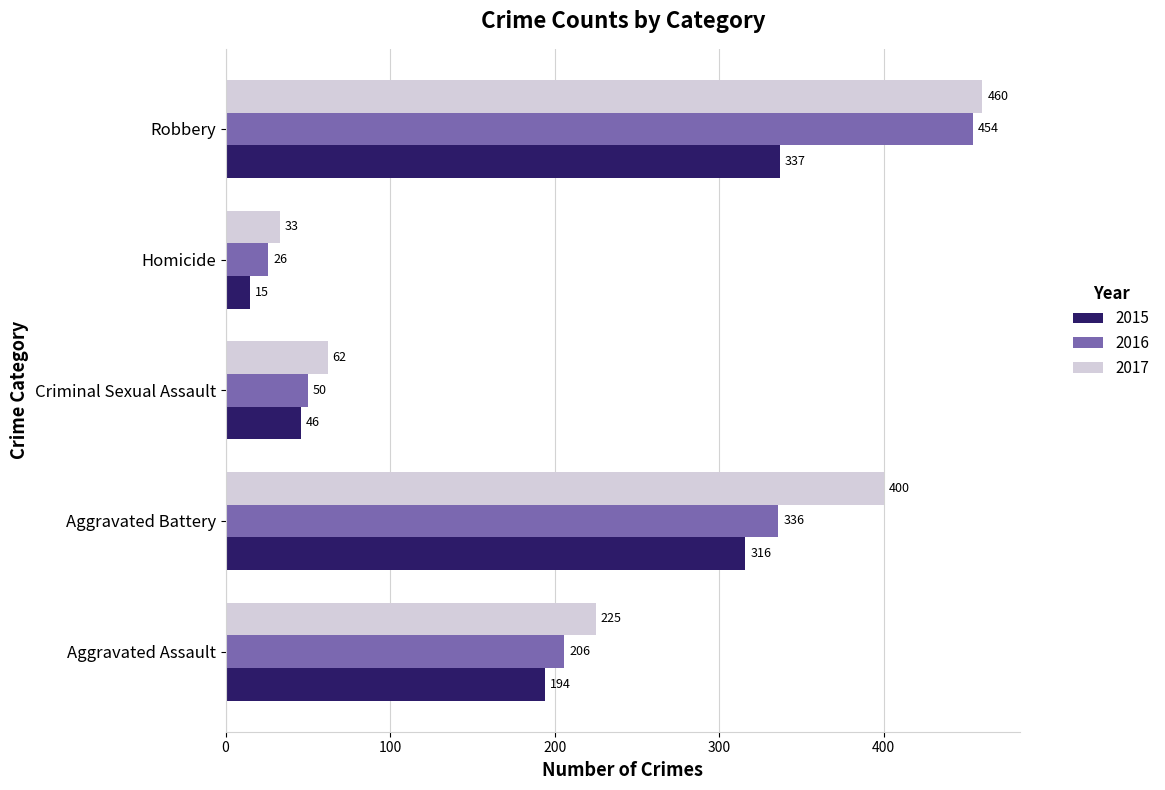

Which series has the largest total across all categories?

2017